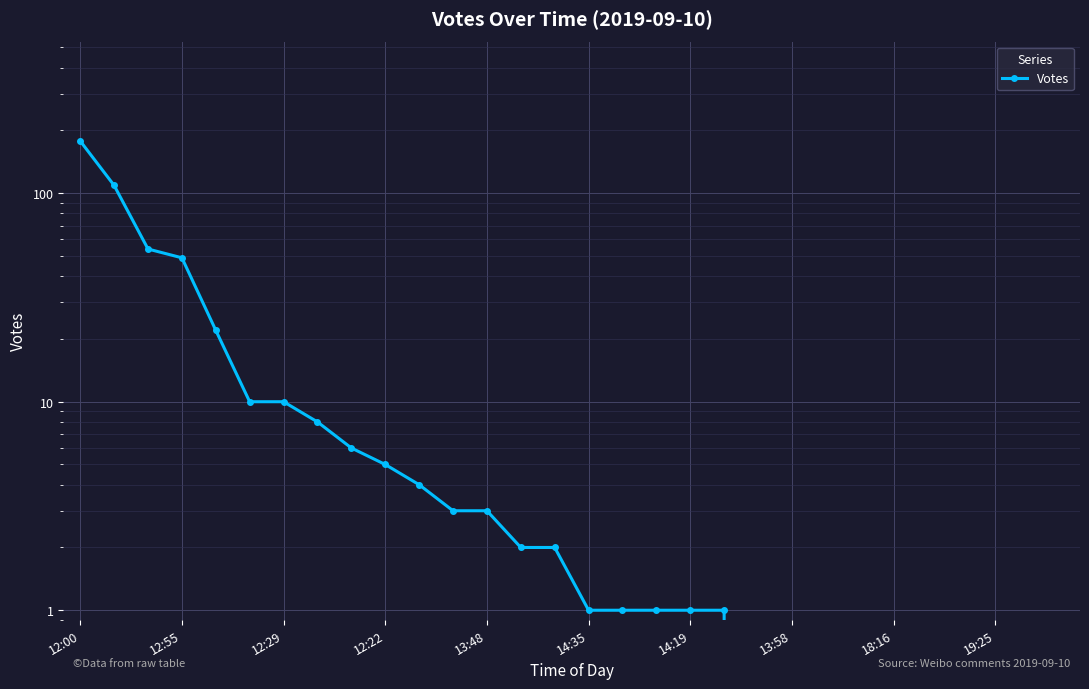

Between 14:19 and 13:48, which is larger?

13:48